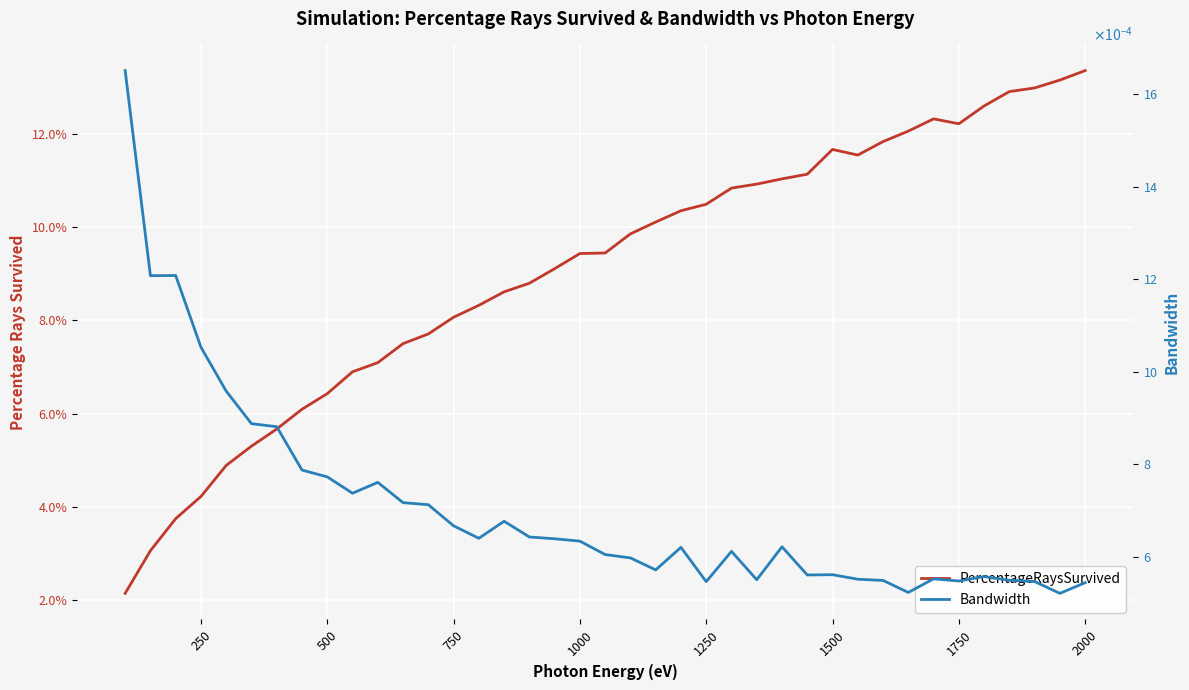

Reading left to right, what are all the values shown in this chart?

PercentageRaysSurvived: 0.0	0.0	0.0	0.0	0.0	0.1	0.1	0.1	0.1	0.1	0.1	0.1	0.1	0.1	0.1	0.1	0.1	0.1	0.1	0.1	0.1	0.1	0.1	0.1	0.1	0.1	0.1	0.1	0.1	0.1	0.1	0.1	0.1	0.1	0.1	0.1	0.1	0.1	0.1
Bandwidth: 0.0	0.0	0.0	0.0	0.0	0.0	0.0	0.0	0.0	0.0	0.0	0.0	0.0	0.0	0.0	0.0	0.0	0.0	0.0	0.0	0.0	0.0	0.0	0.0	0.0	0.0	0.0	0.0	0.0	0.0	0.0	0.0	0.0	0.0	0.0	0.0	0.0	0.0	0.0